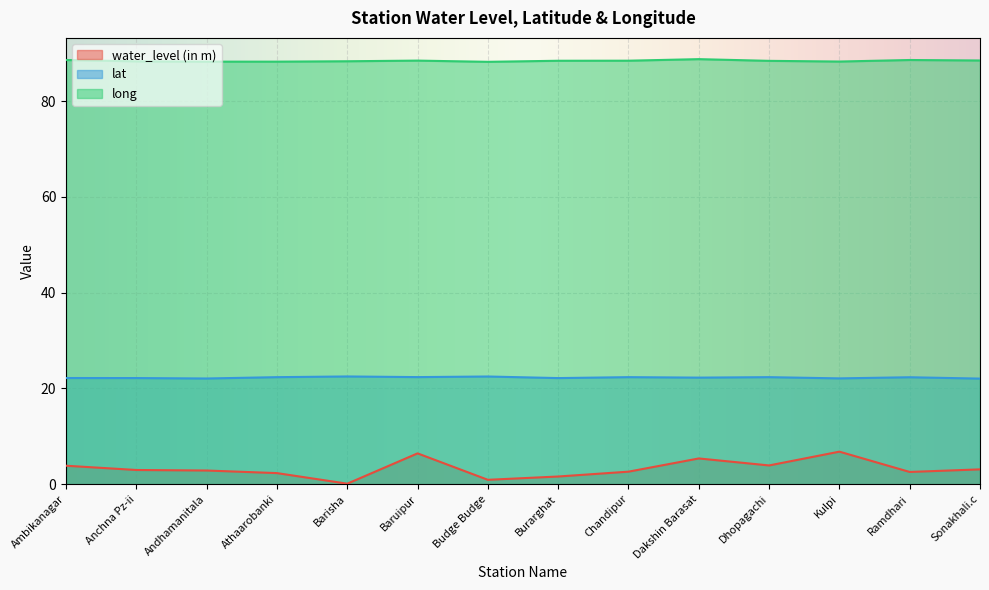

True or false: long has a value of 123.4 at Ambikanagar.

False